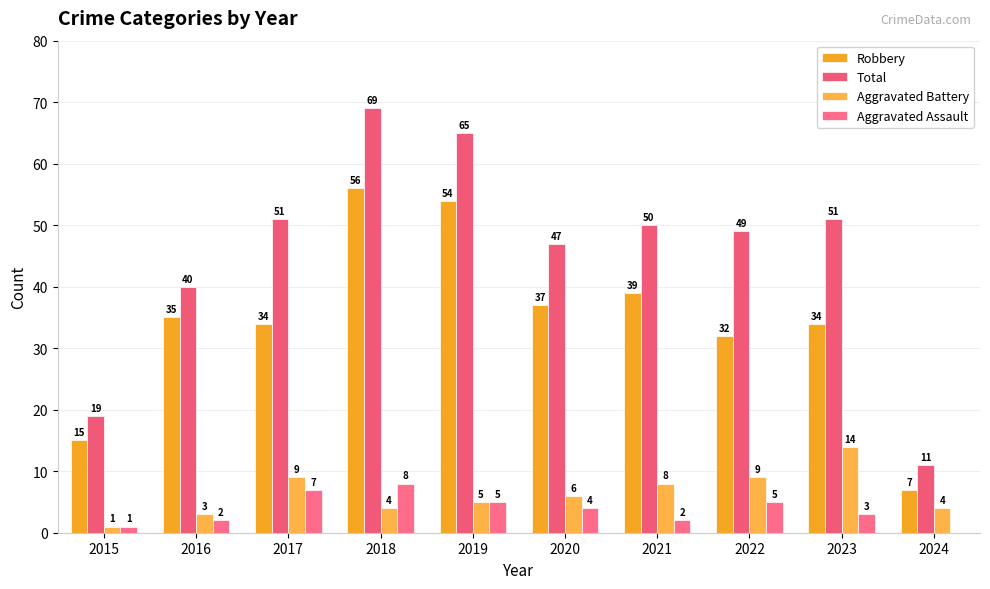

Is the value of Aggravated Battery at 2020 greater than the value of Aggravated Assault at 2018?

No